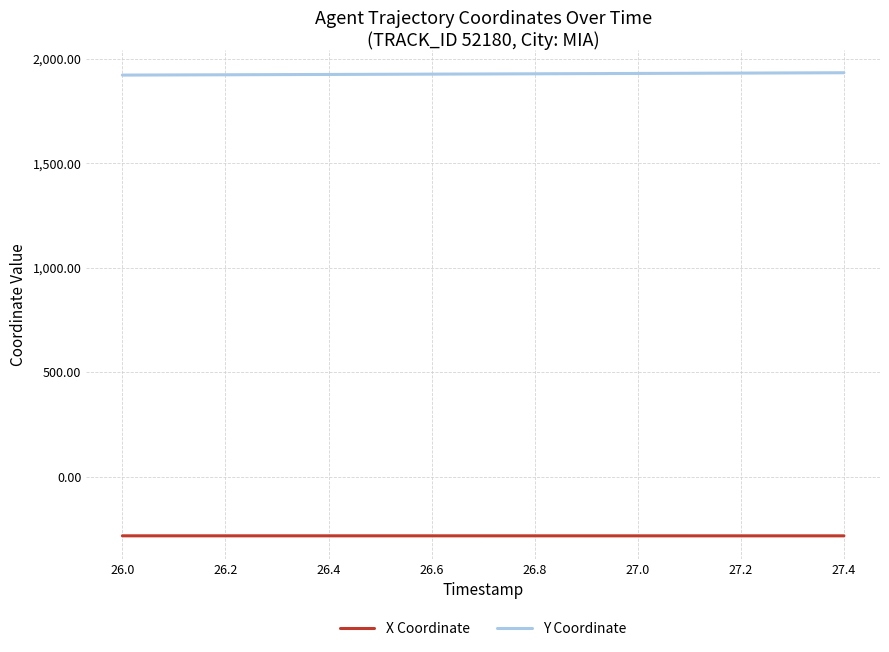

What is the greatest value displayed?

1933.8